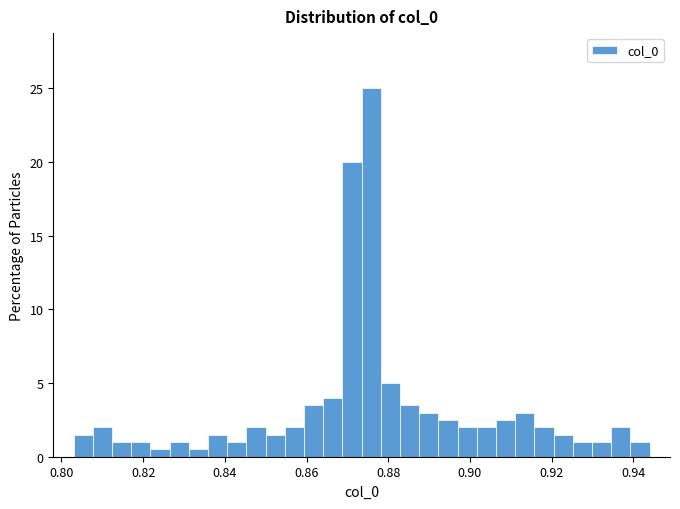

Around what value on the x-axis is the tallest bar? Give the approximate position of its centre, as read against the axis.

0.876